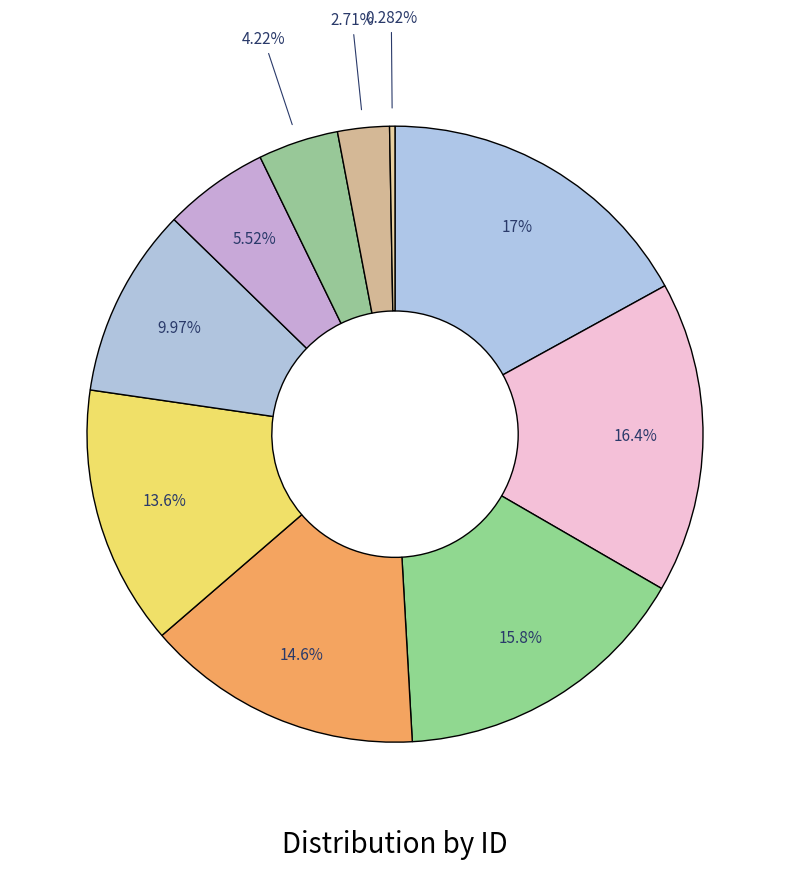

How many slices are in this pie chart?

10